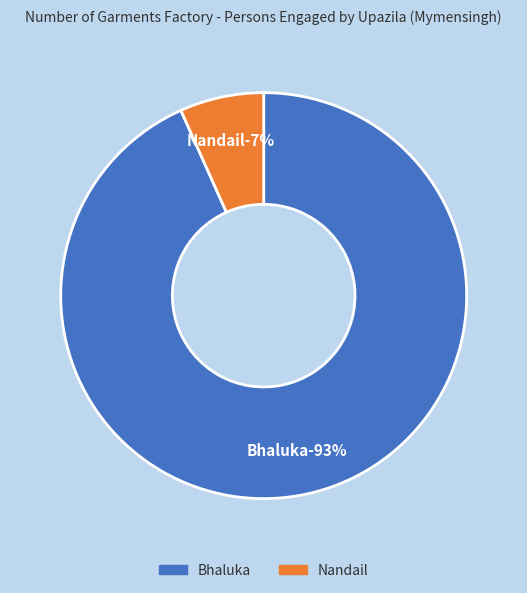

Count the number of slices in the pie.

2